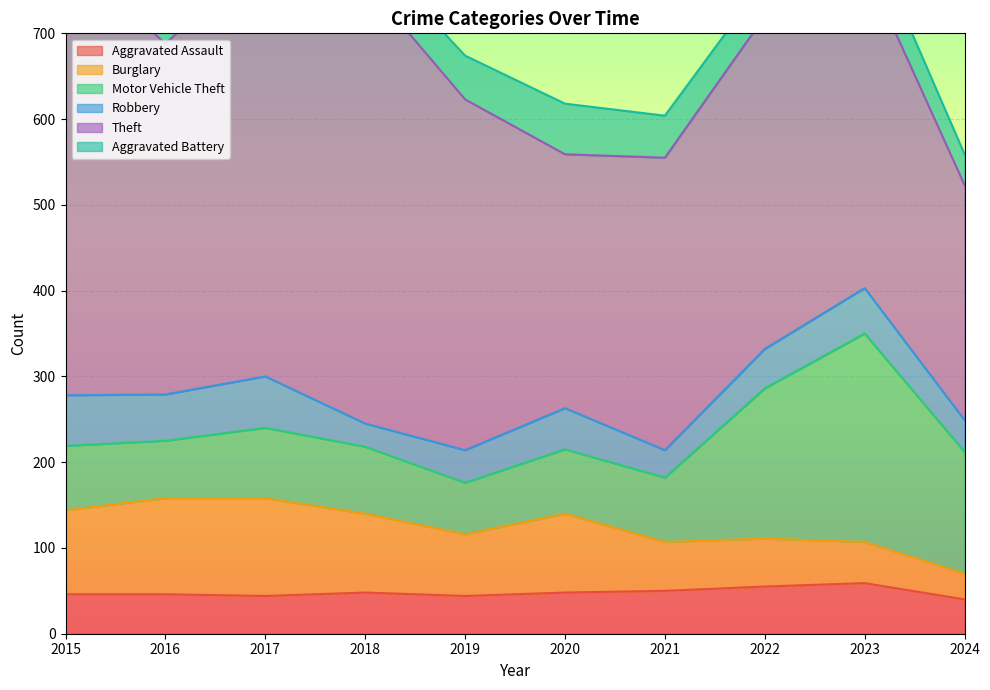

What is the value of the Robbery point at the 6th from the left?

48